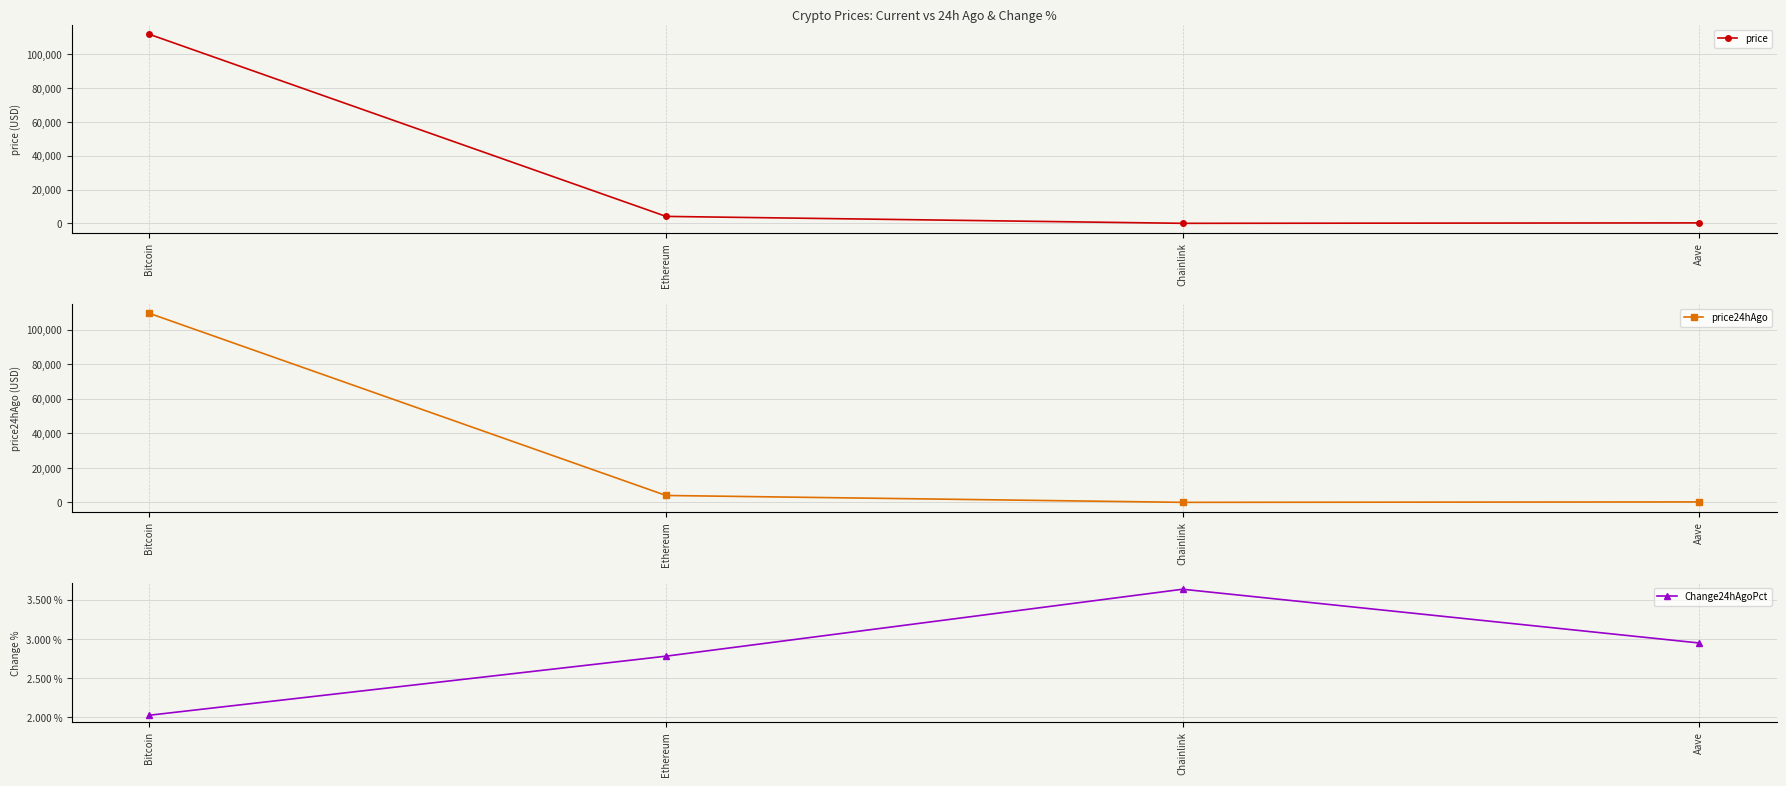

True or false: price24hAgo and Change24hAgoPct cross at least once.

False